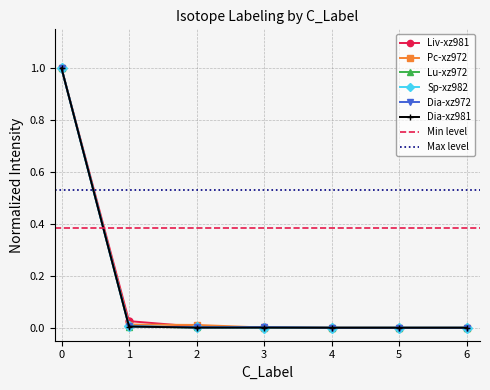

True or false: Sp-xz982 has more than 2 interior local peaks.

False